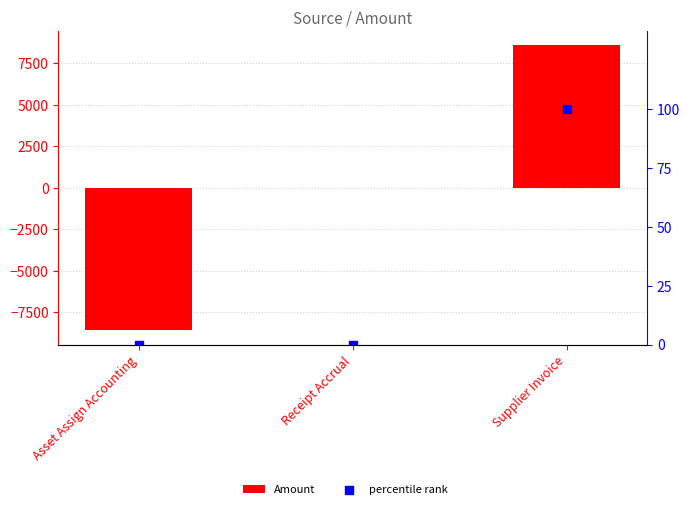

Which series has the largest Y range (max minus min)?

Amount